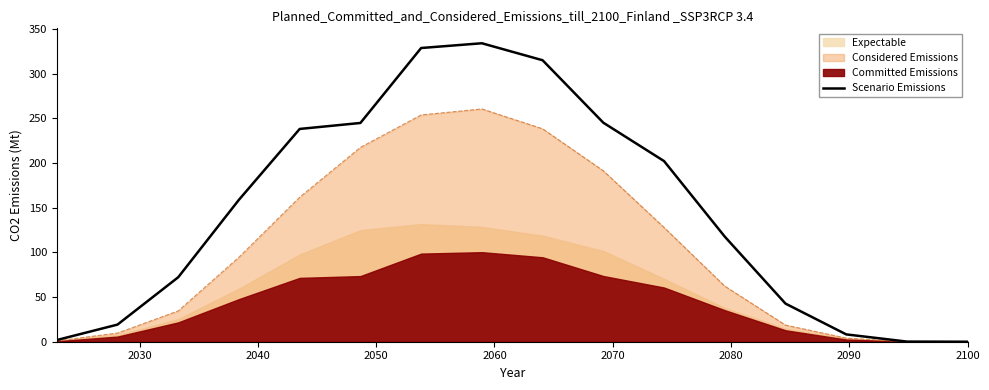

What is the maximum value for Scenario Emissions?

334.3